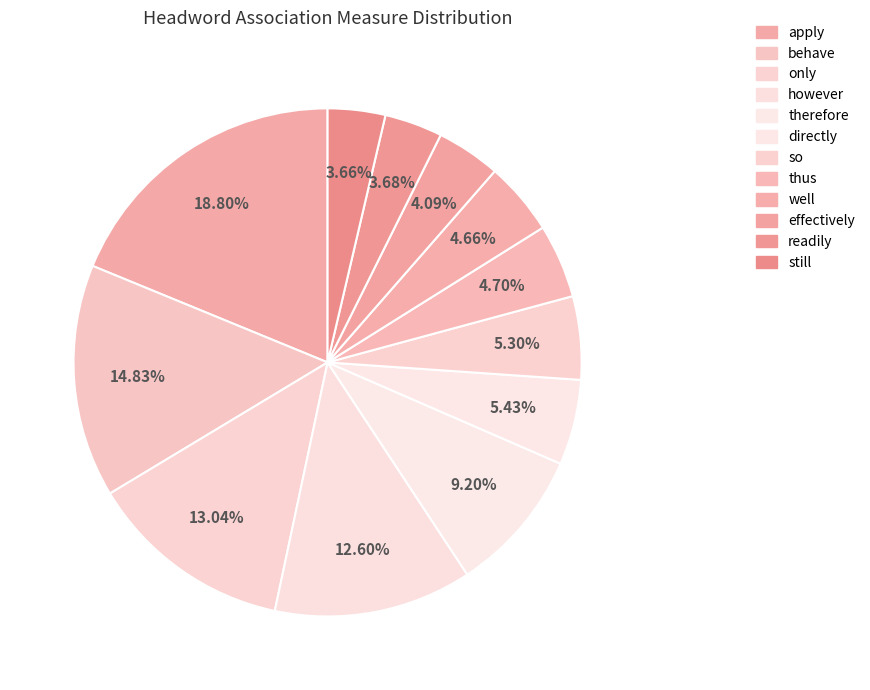

How many slices are in this pie chart?

12